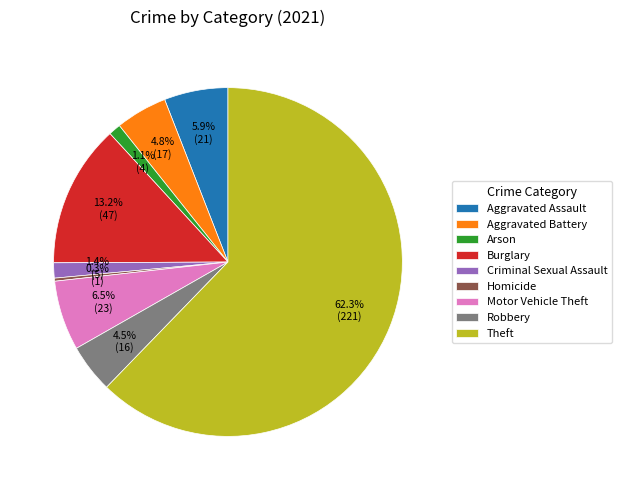

What is the smallest slice in the pie chart?

Homicide